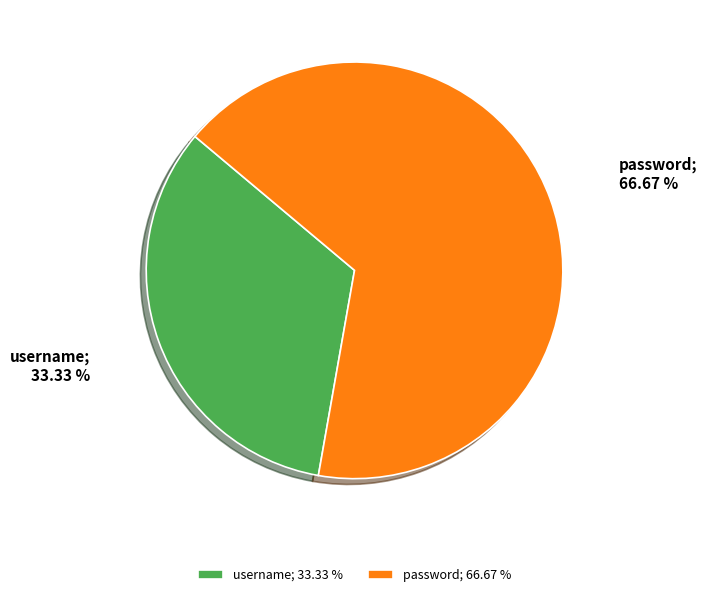

What percentage is the username slice, to the nearest percent?

33%